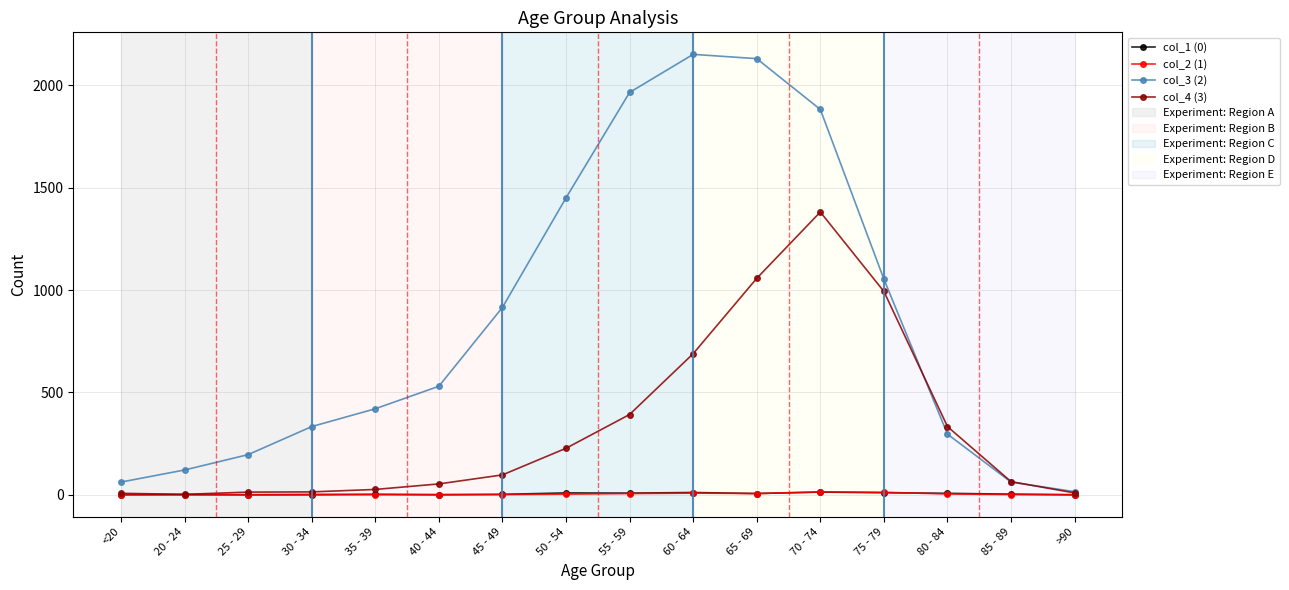

True or false: col_2 (1) has more than 1 points higher than both neighbors.

True